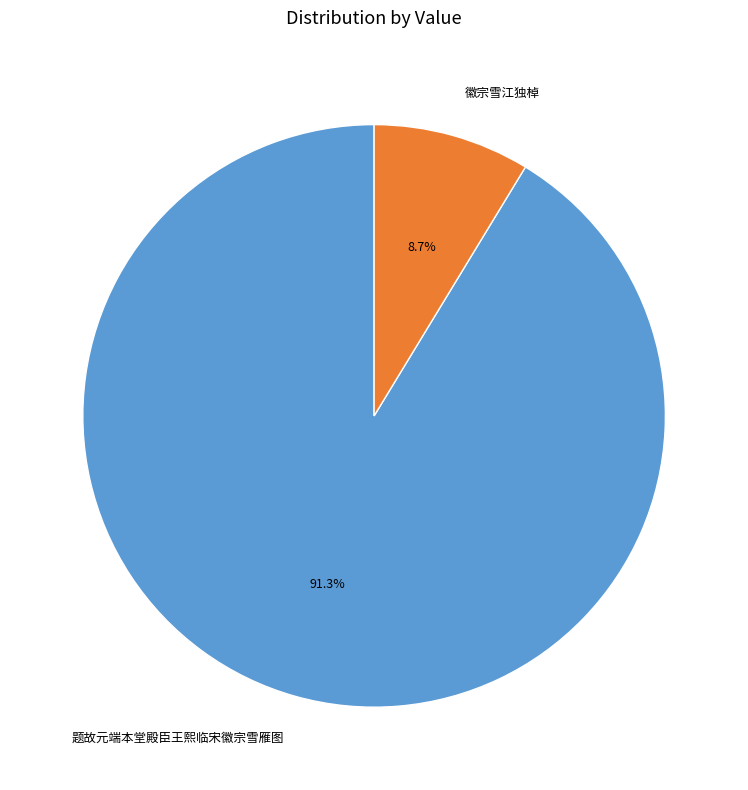

To the nearest percent, what is the difference between the 题故元端本堂殿臣王熙临宋徽宗雪雁图 and 徽宗雪江独棹 slice percentages?

83%